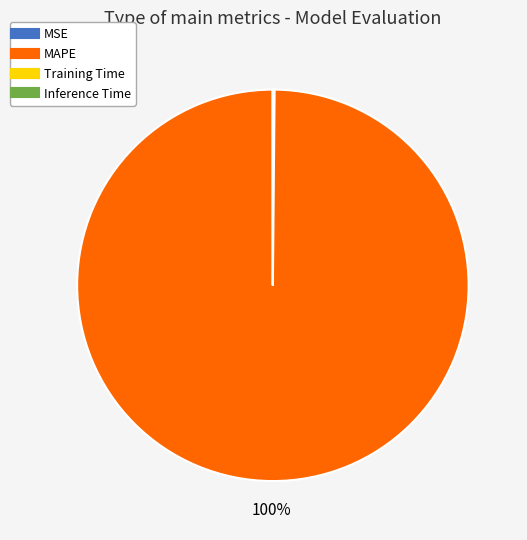

True or false: MAPE accounts for 100% of the total.

True